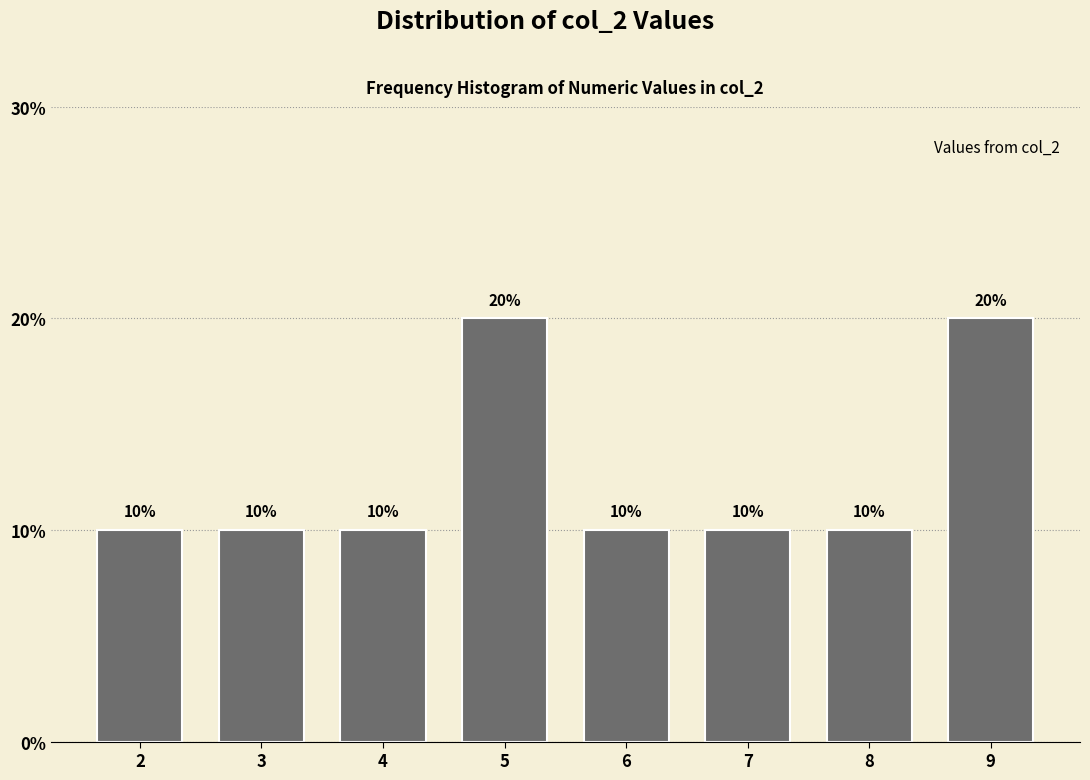

Reading left to right, what are all the values shown in this chart?

10	10	10	20	10	10	10	20